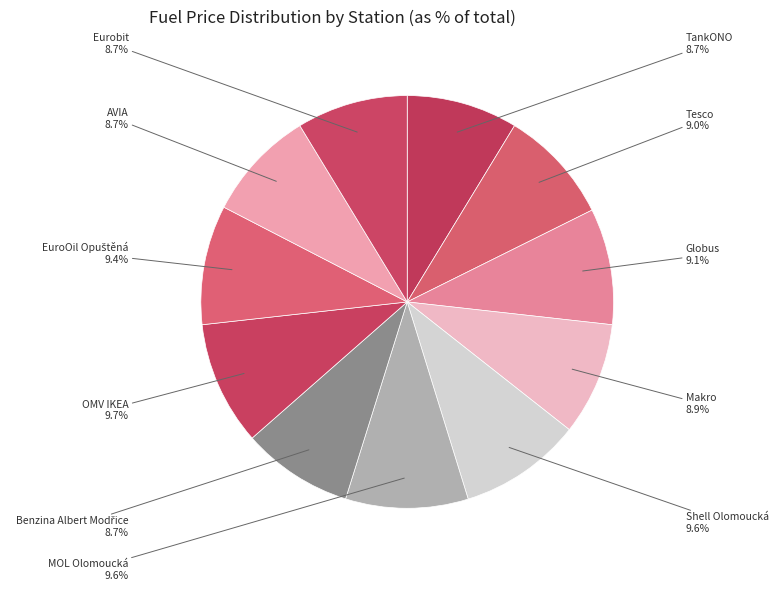

How much of the chart is everything except Globus?

90.9%